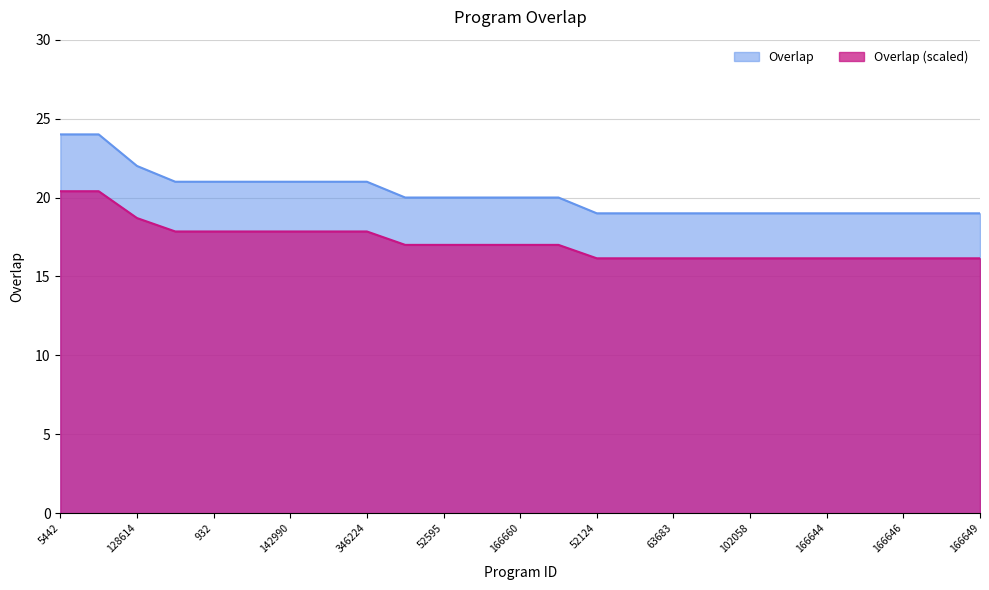

What is the difference between the maximum and minimum values?

5